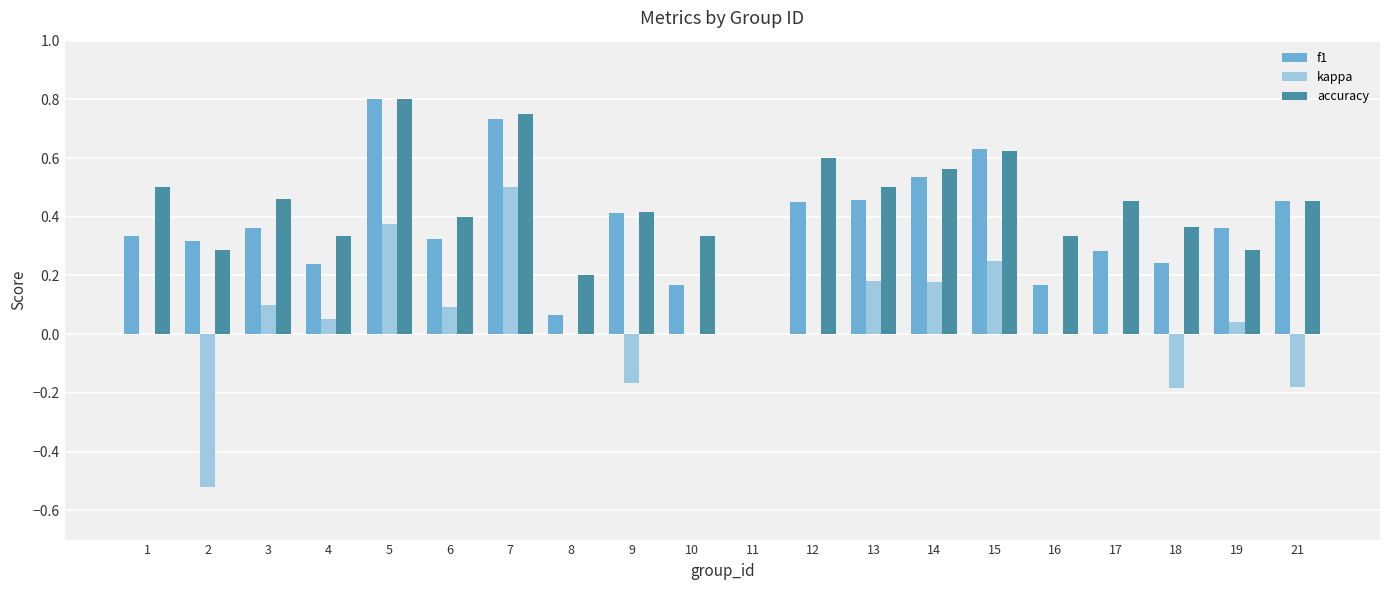

True or false: f1 has a value of 0.4 at 9.

True